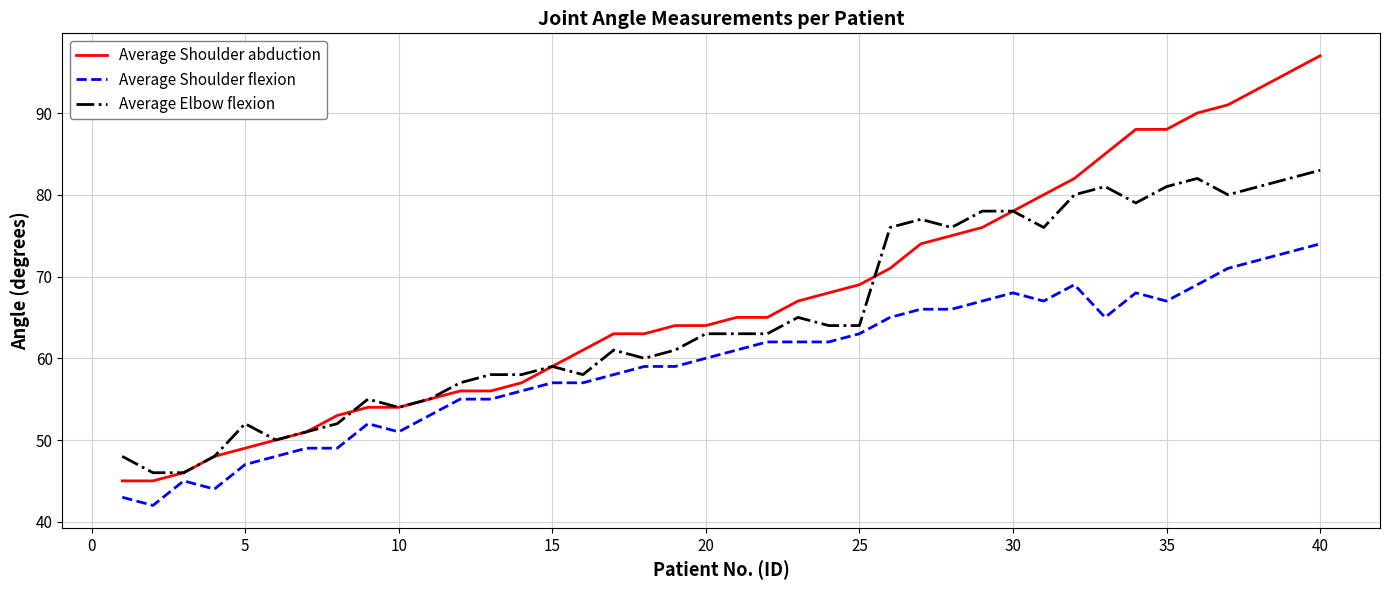

Rank the series by their average value, from lowest to highest.

Average Shoulder flexion, Average Elbow flexion, Average Shoulder abduction